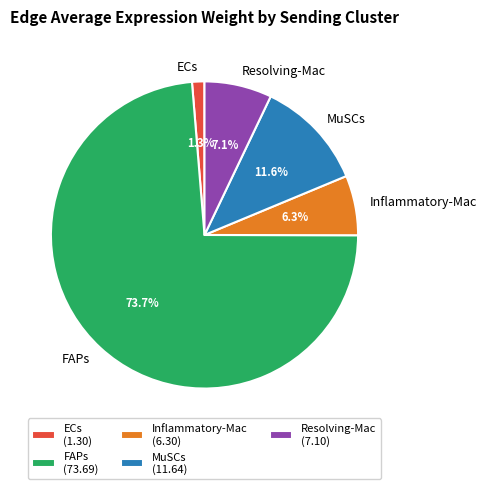

To the nearest percent, what is the difference between the largest and smallest slice percentages?

72%